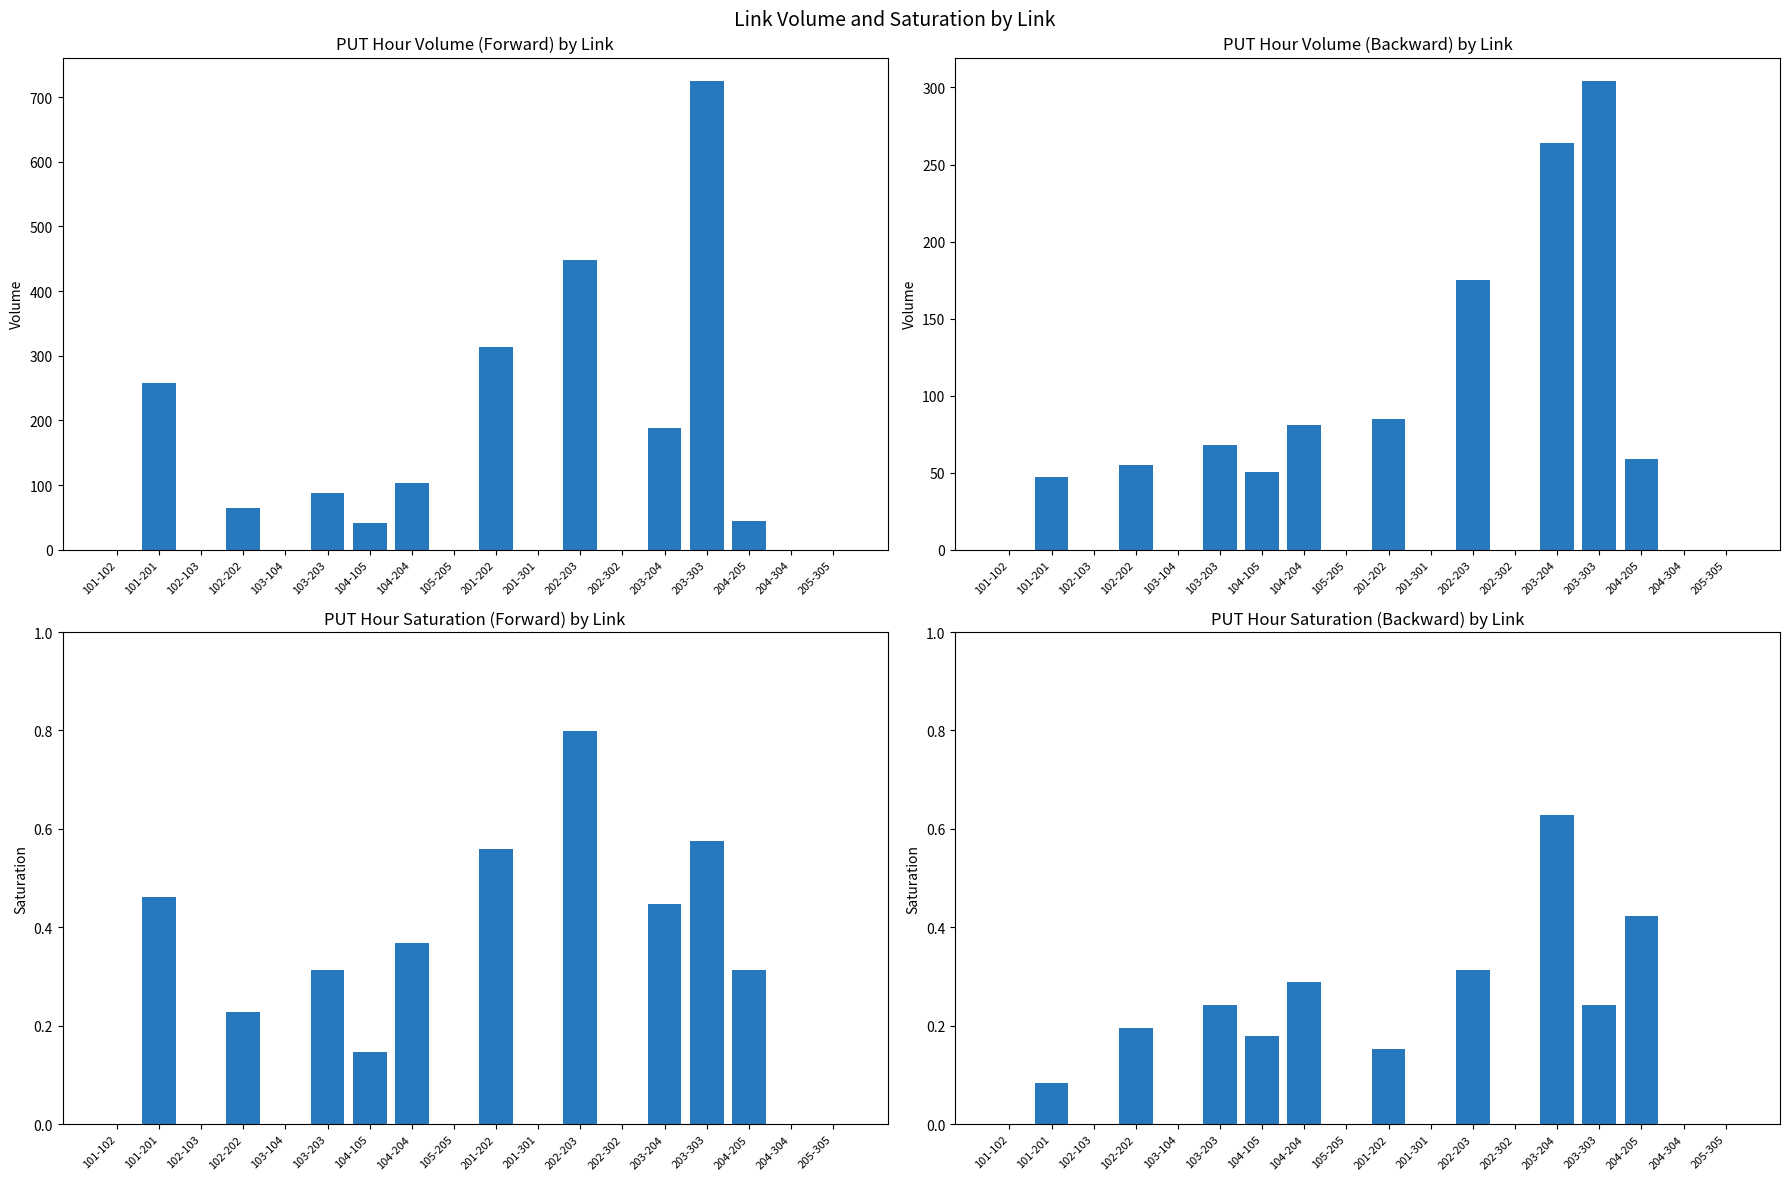

Is the value of PUT_HOUR_SATURATION_forward at 204-205 greater than the value of PUT_HOUR_VOLUME_backward at 102-103?

Yes